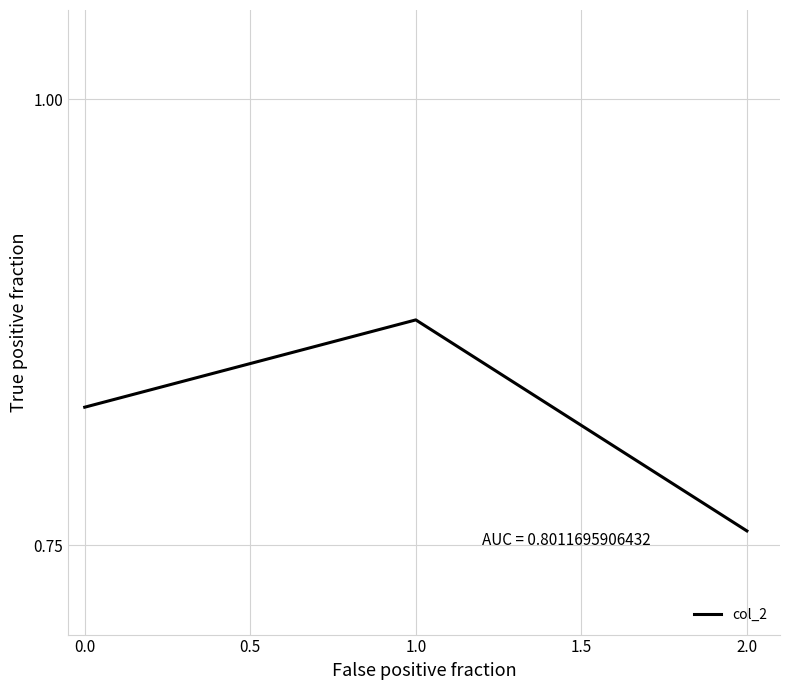

List the labels in order of value, smallest first.

2.0, 0.0, 1.0